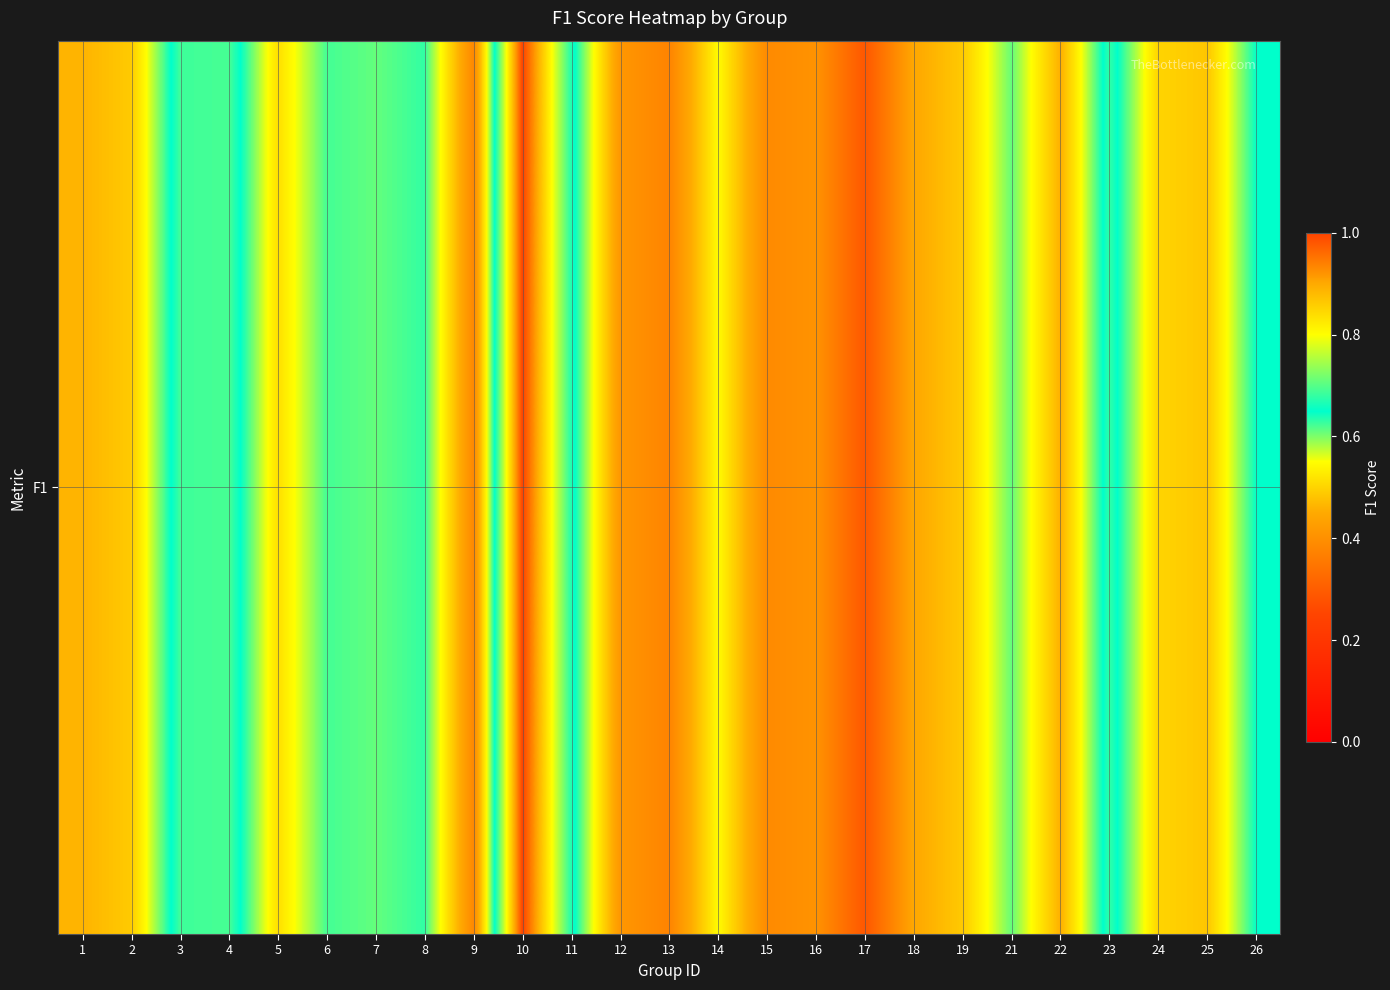

Is it true that the value at 11 is 0.4?

False